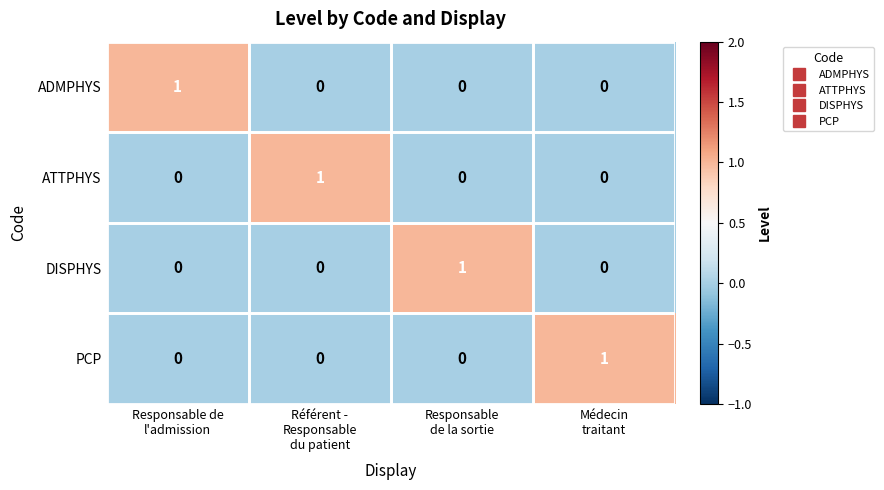

What is the difference between the highest and lowest values at Responsable
de la sortie?

1